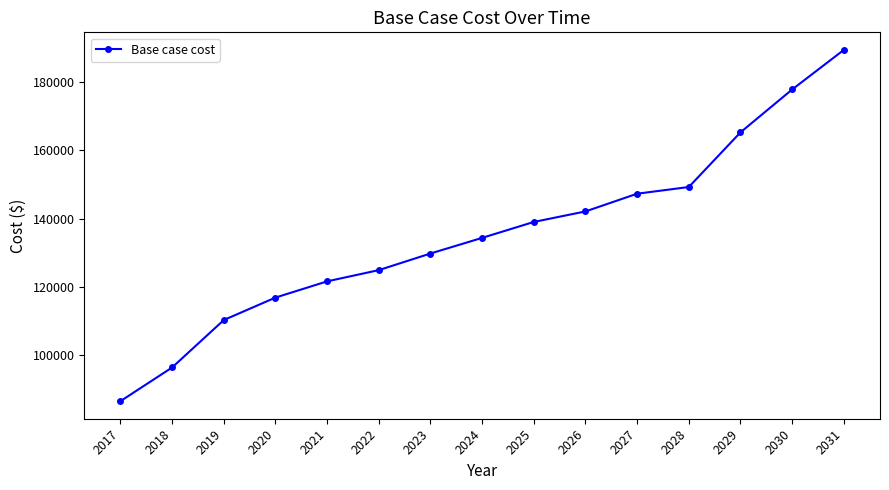

Reading left to right, extract all data points from this chart.

2017=86438.6	2018=96322.2	2019=110232.5	2020=116821.6	2021=121580.4	2022=124874.9	2023=129748.9	2024=134336.6	2025=139003.9	2026=142091.7	2027=147288.2	2028=149251.4	2029=165282.3	2030=177857.0	2031=189466.8